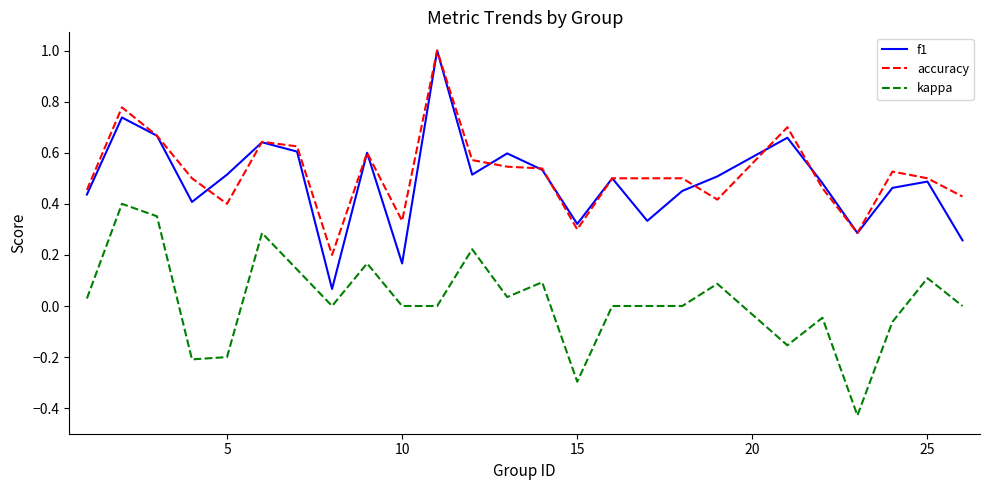

How many interior local valleys does the f1 series have?

7